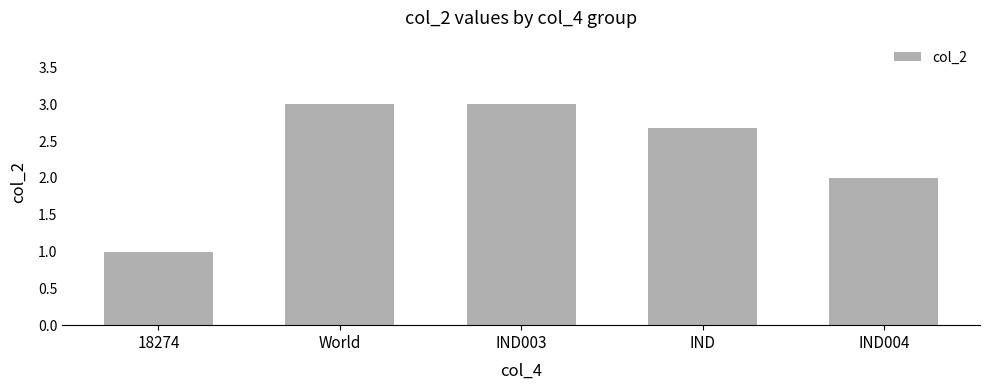

What is the label of the 5th bar from the right?

18274